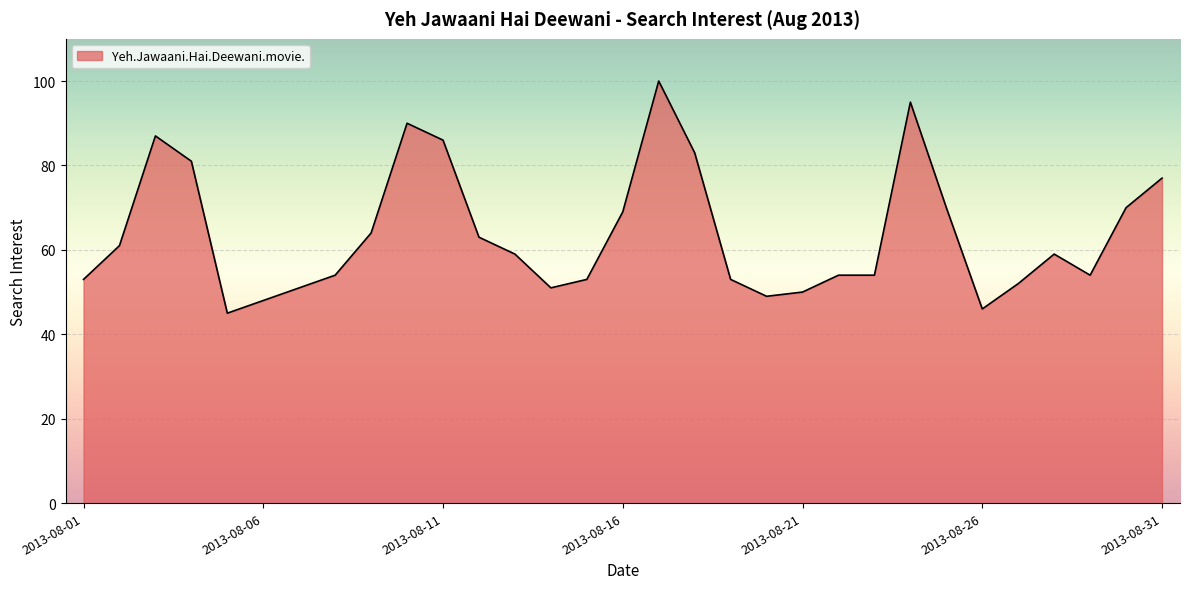

How many series are shown in this chart?

1